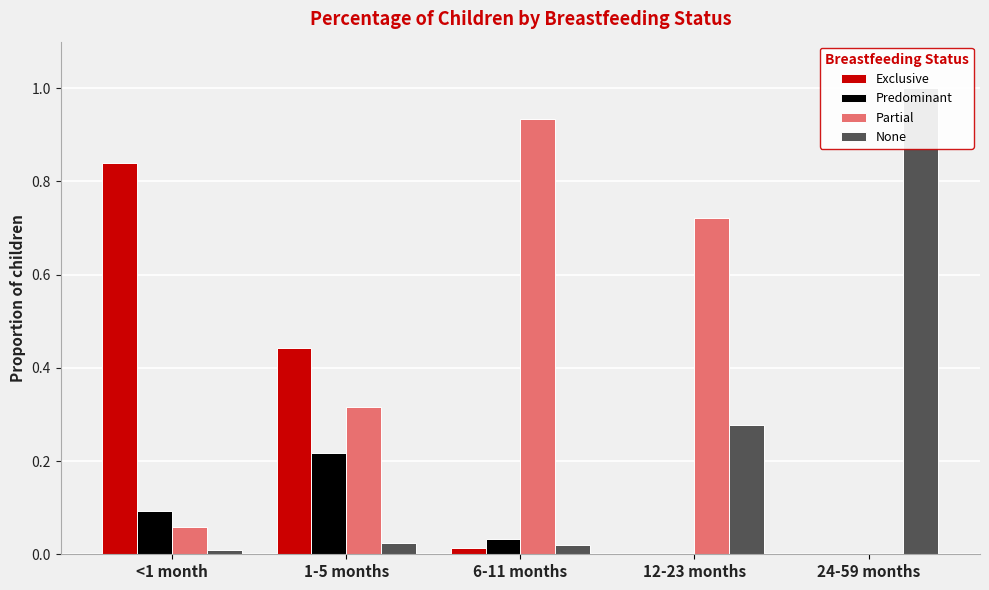

What is the difference between the maximum and minimum values in the Partial series?

0.9